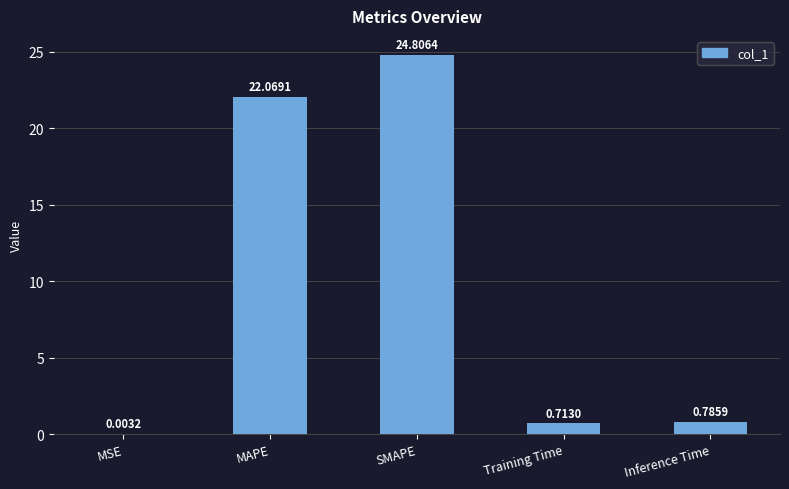

Where is the data nearest to the value 12?

MAPE